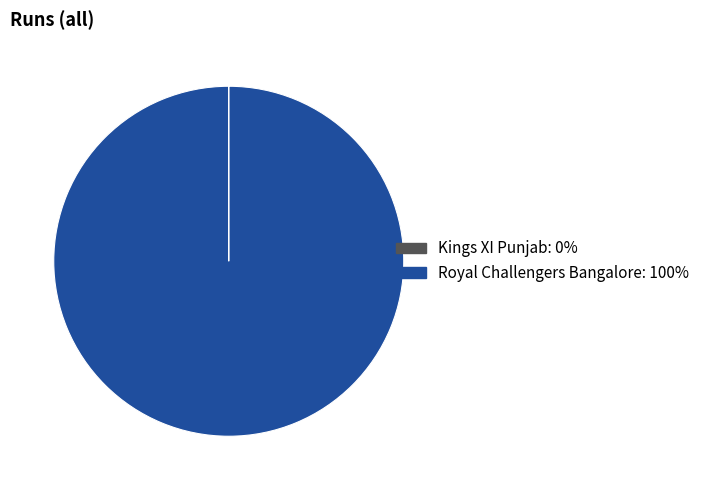

Is it true that Royal Challengers Bangalore is 100% of the pie?

True